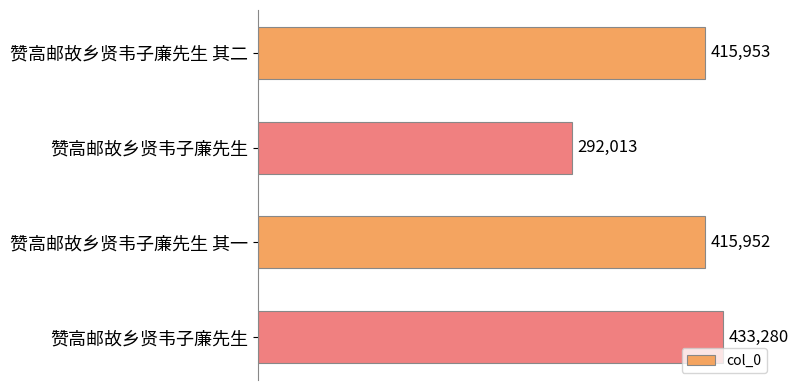

Are the bars horizontal?

Yes